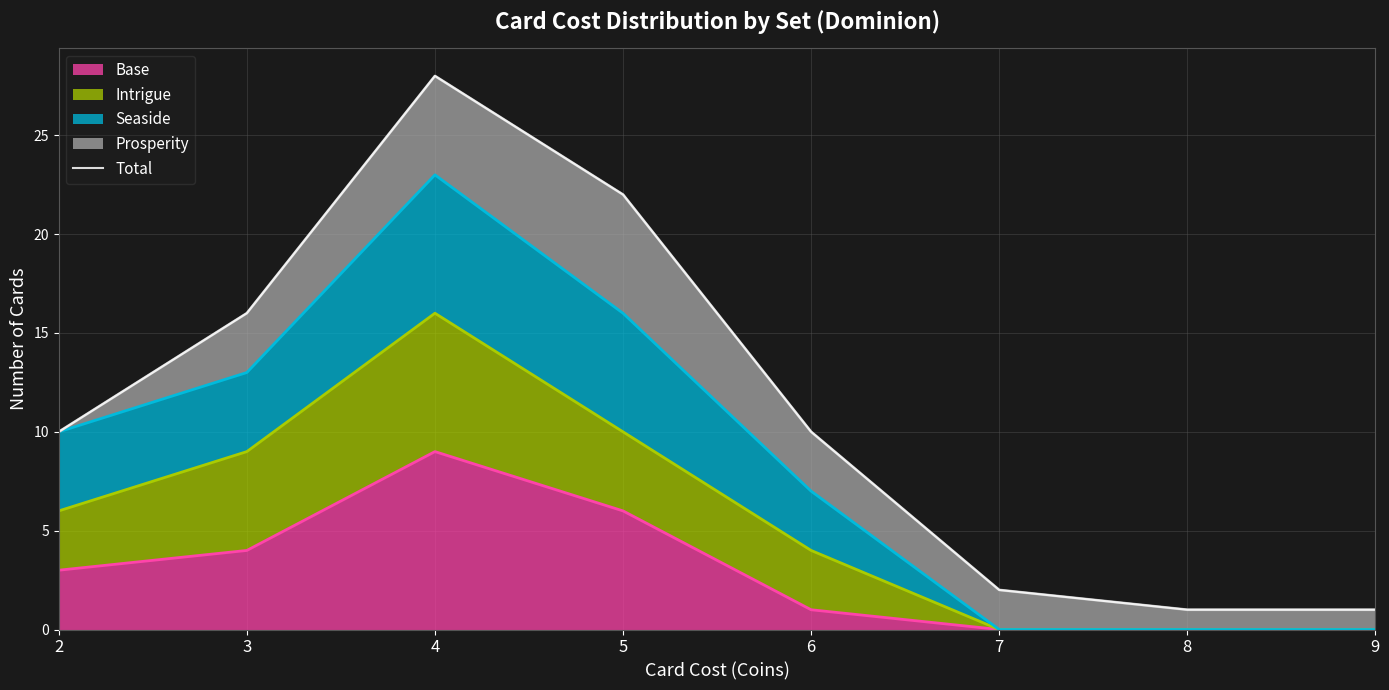

At which category does the chart reach its peak across all series?

4